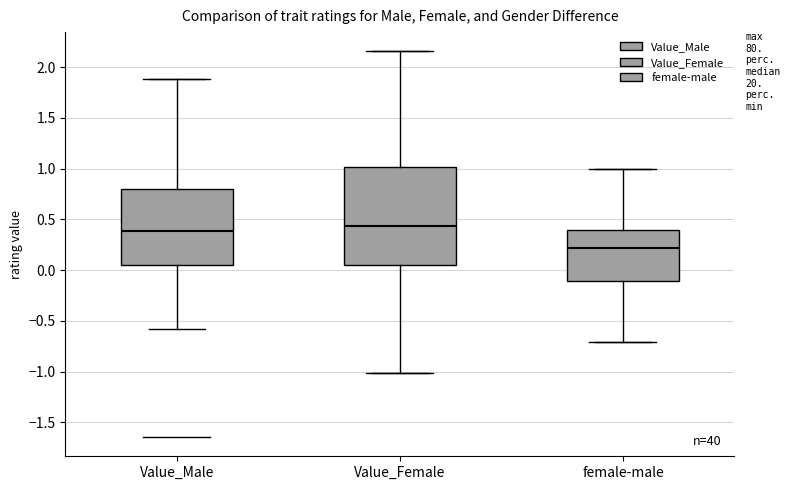

Comparing the boxes themselves (not the whiskers), which one is the tallest?

Value_Female